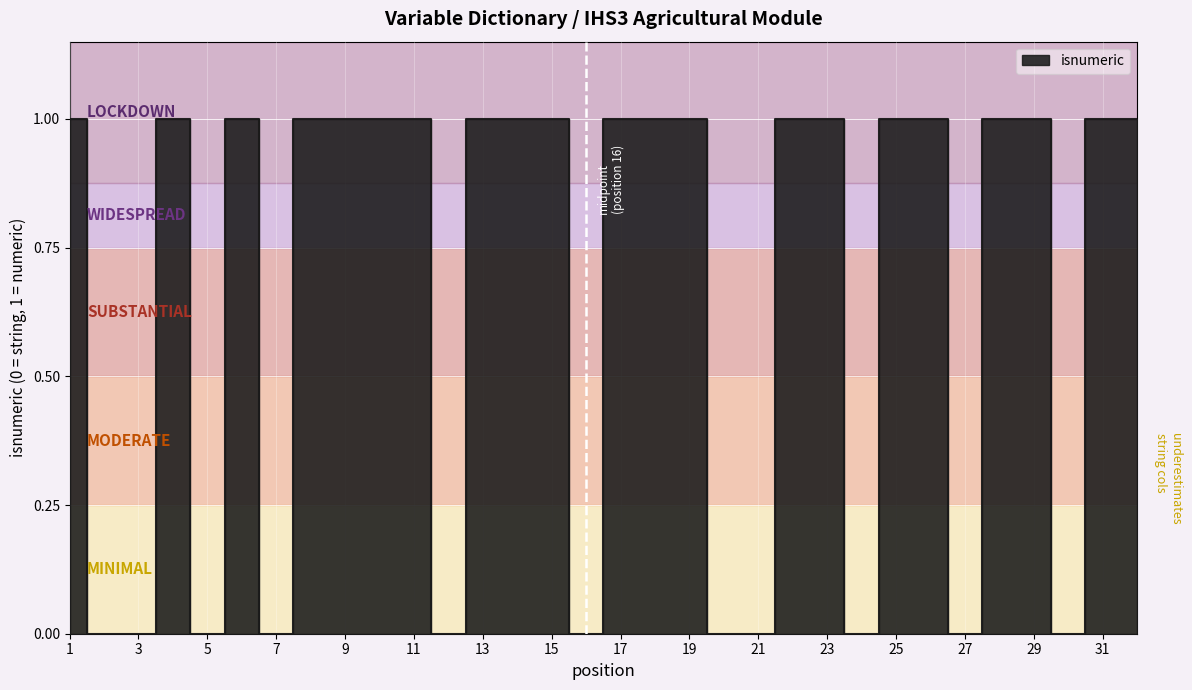

What is the sum of all values?

21